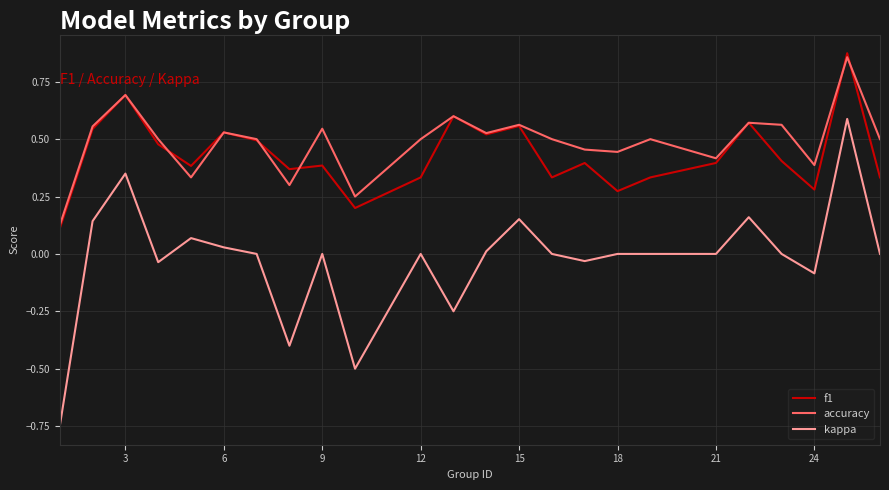

How many interior local valleys does the f1 series have?

7